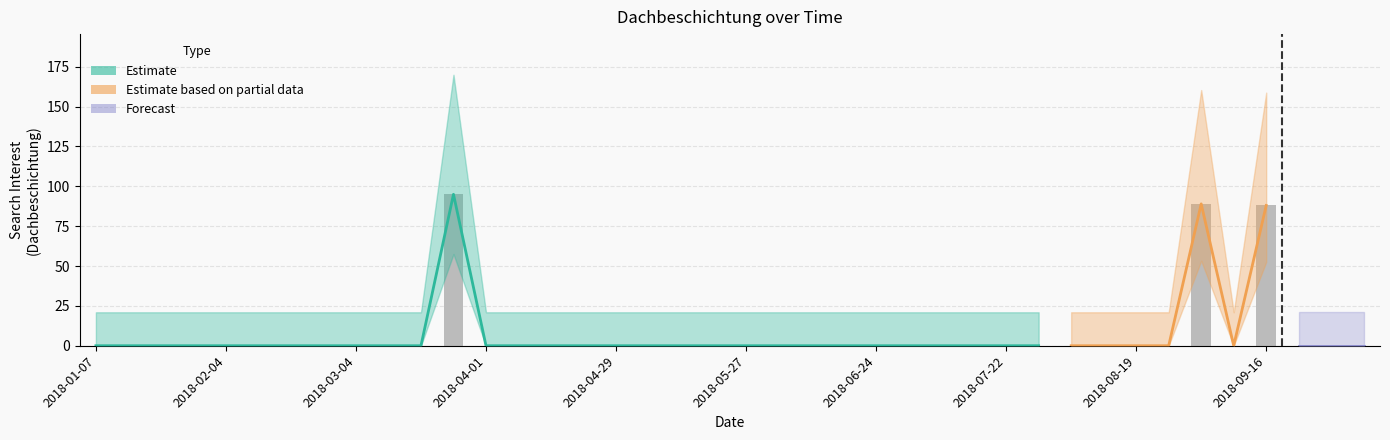

At which label is the value closest to 47?

2018-01-07